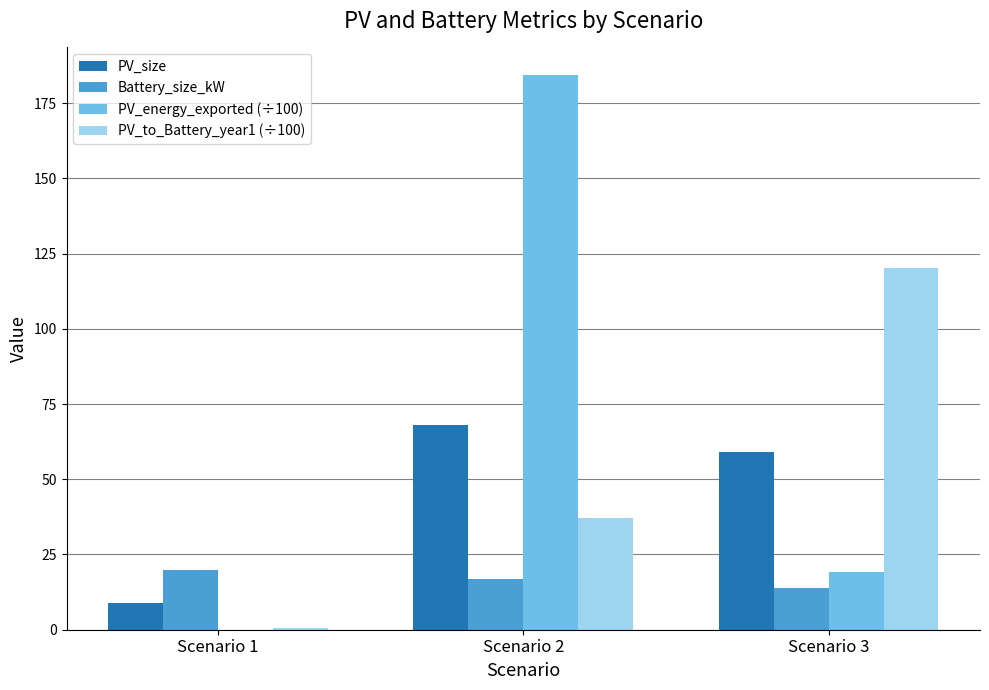

The value of Battery_size_kW at Scenario 2 is 10.7. True or false?

False